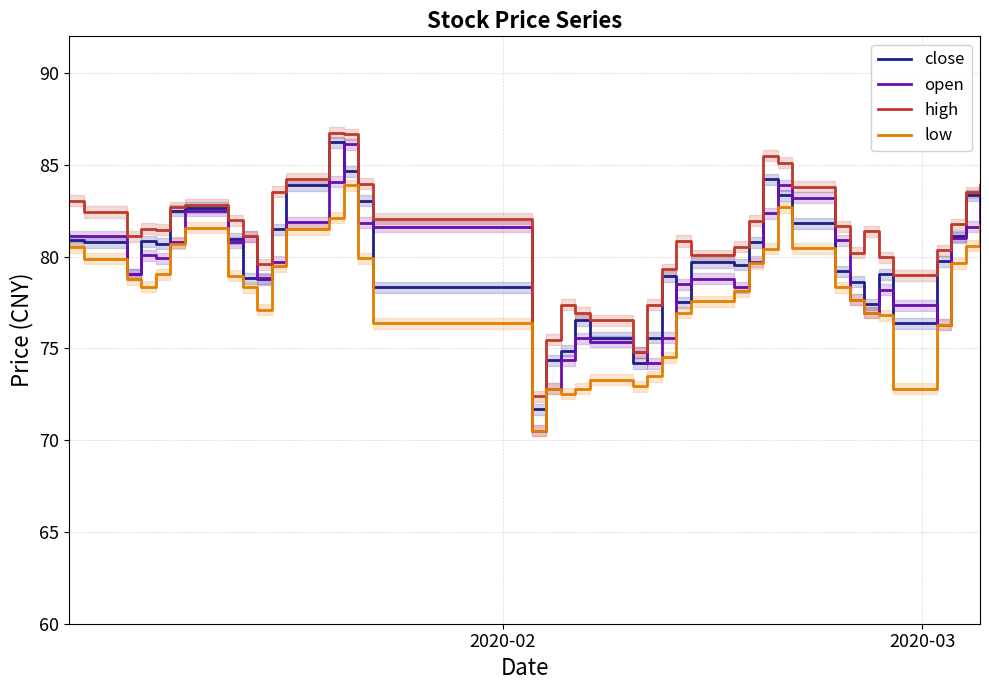

Rank the series by their maximum value, from lowest to highest.

low, open, close, high